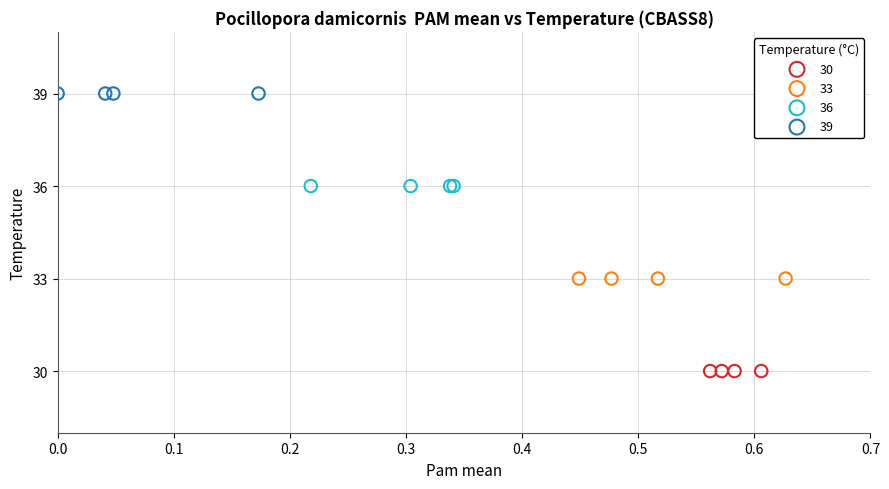

Which series reaches the maximum Y coordinate?

39